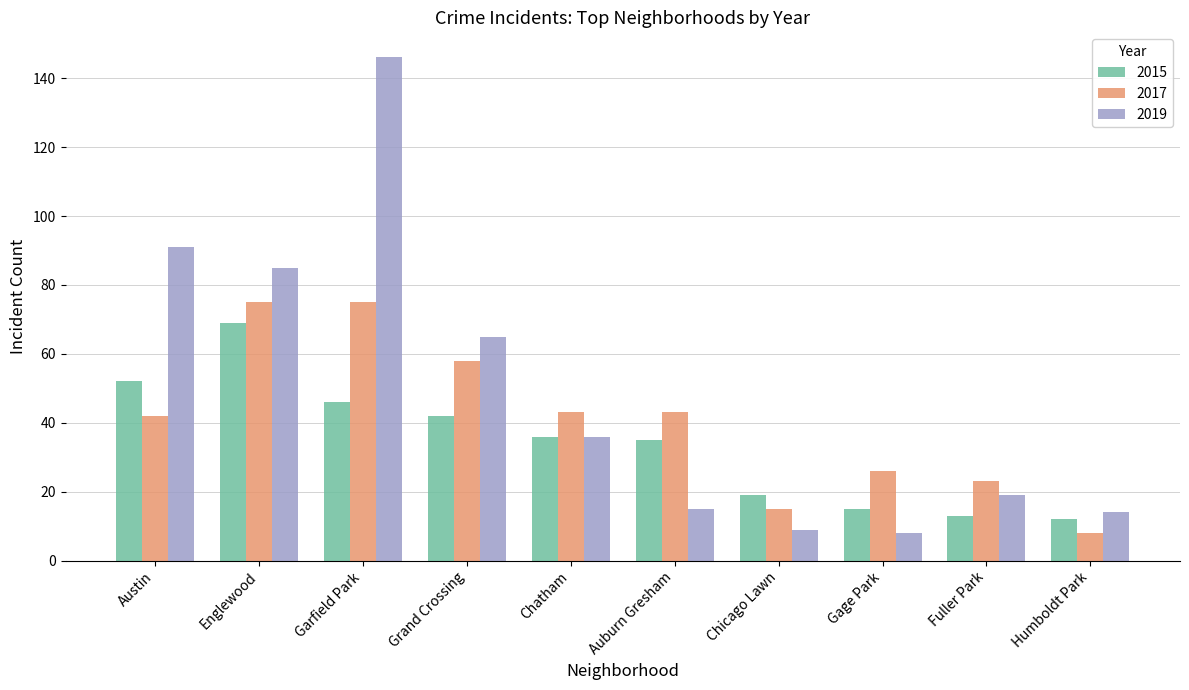

What is the difference between the second highest and minimum values in the 2017 series?

67